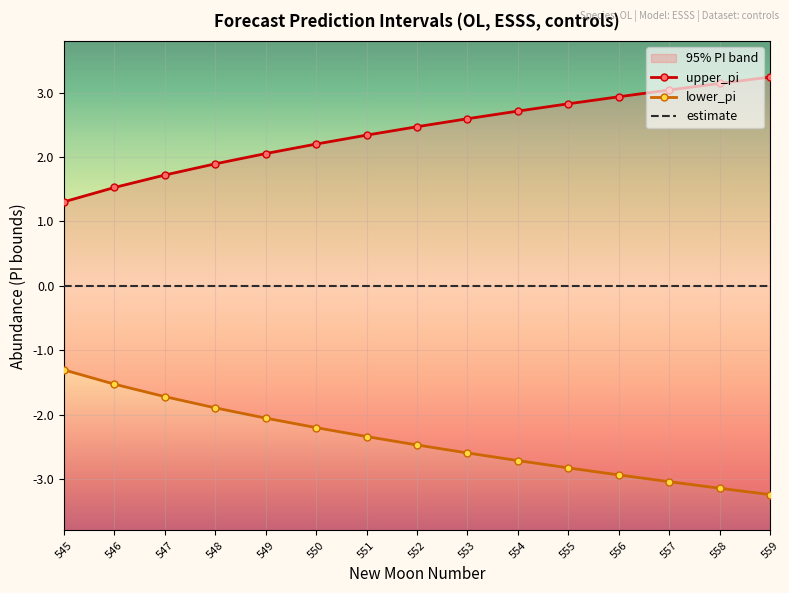

How many data points does each series have?

15